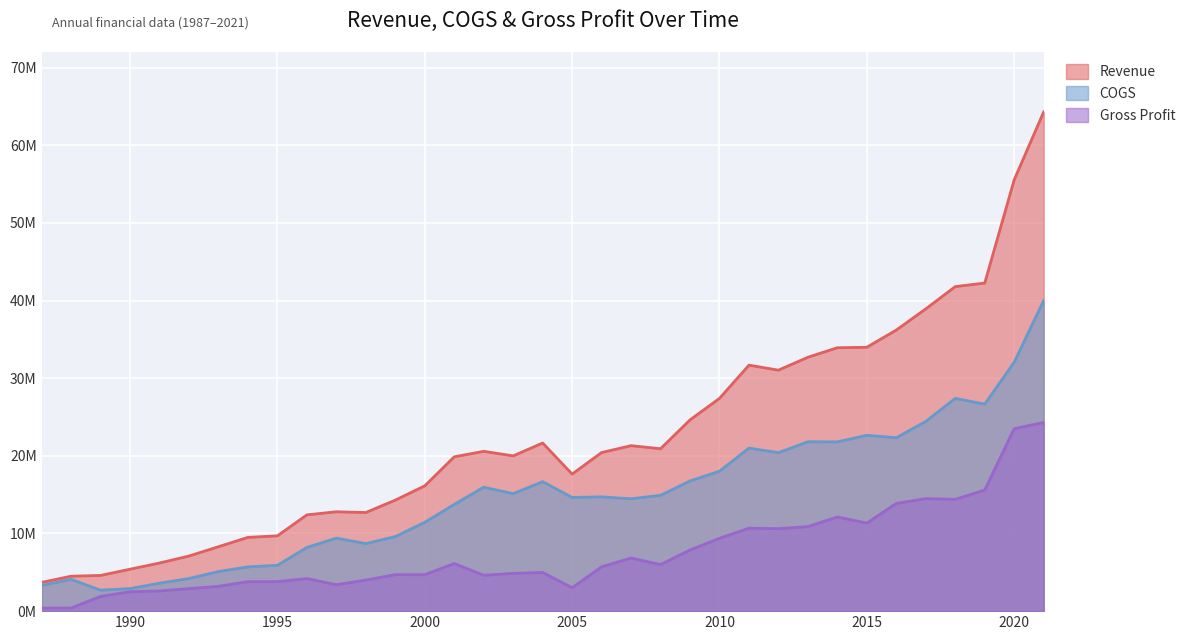

What is the difference between the maximum and minimum values in the COGS series?

37301908